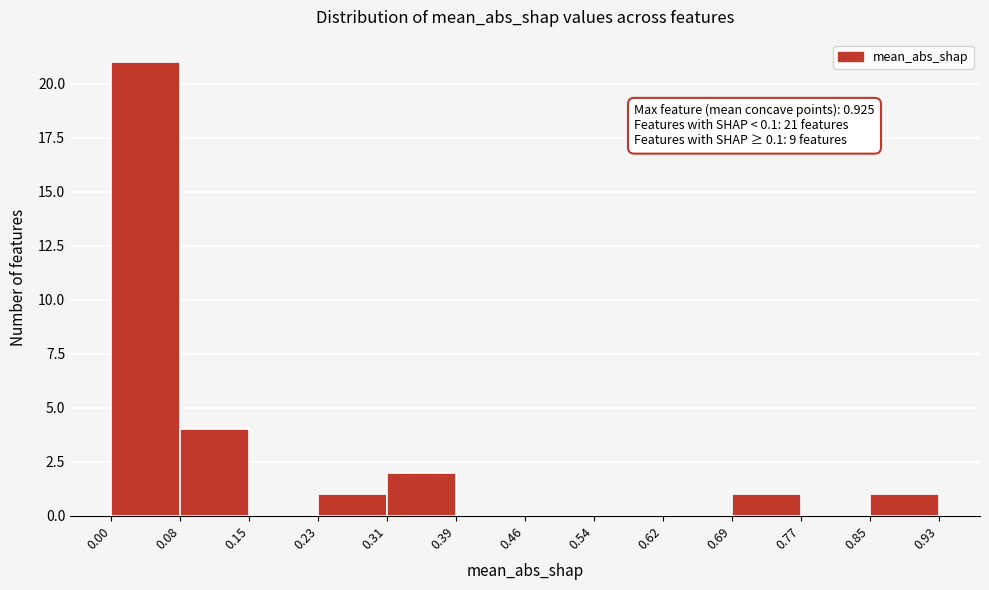

Which range on the x-axis has the tallest bar?

0.00 to 0.08